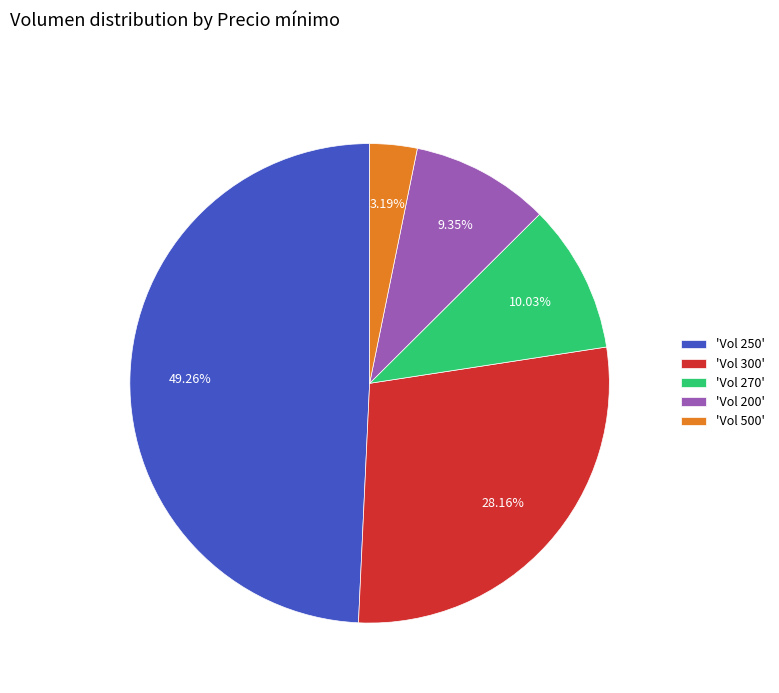

Is there any slice that represents more than half of the pie?

No